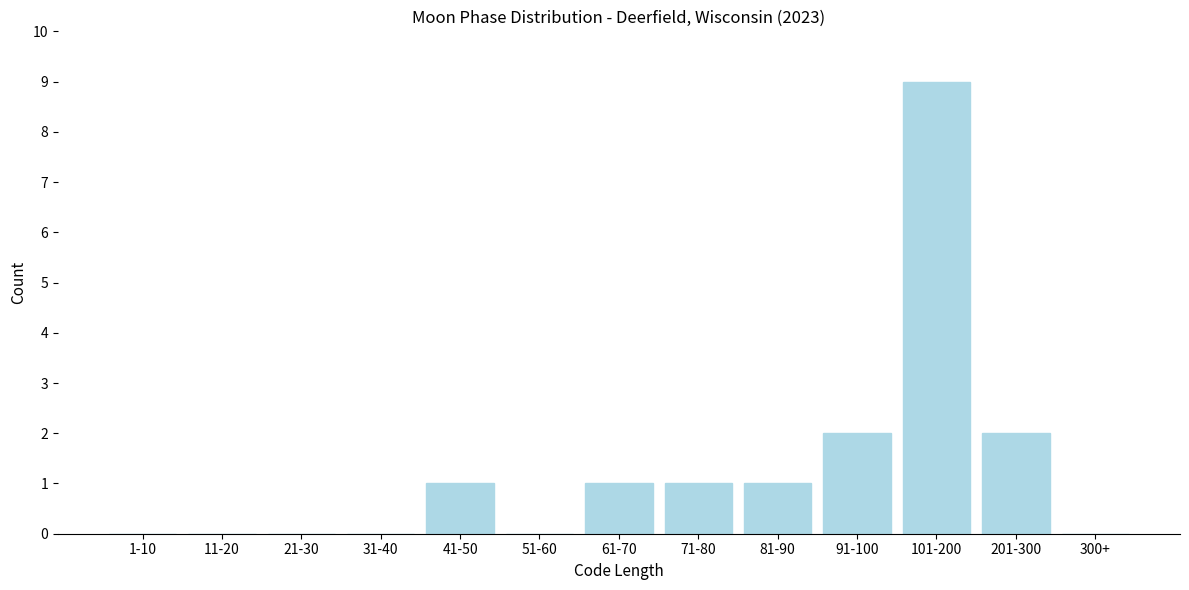

Reading left to right, list all the values displayed in this chart.

1-10=0	11-20=0	21-30=0	31-40=0	41-50=1	51-60=0	61-70=1	71-80=1	81-90=1	91-100=2	101-200=9	201-300=2	300+=0